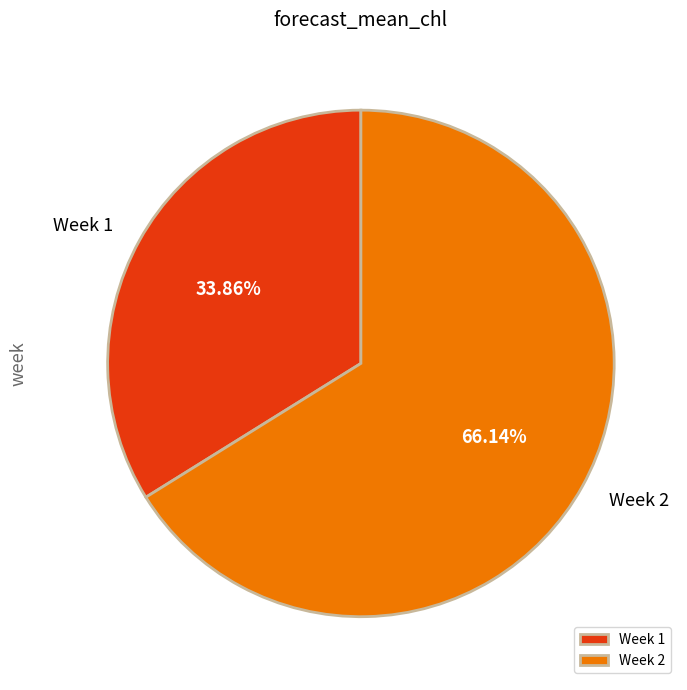

What is the ratio of the value at Week 1 to the value at Week 2?

0.5